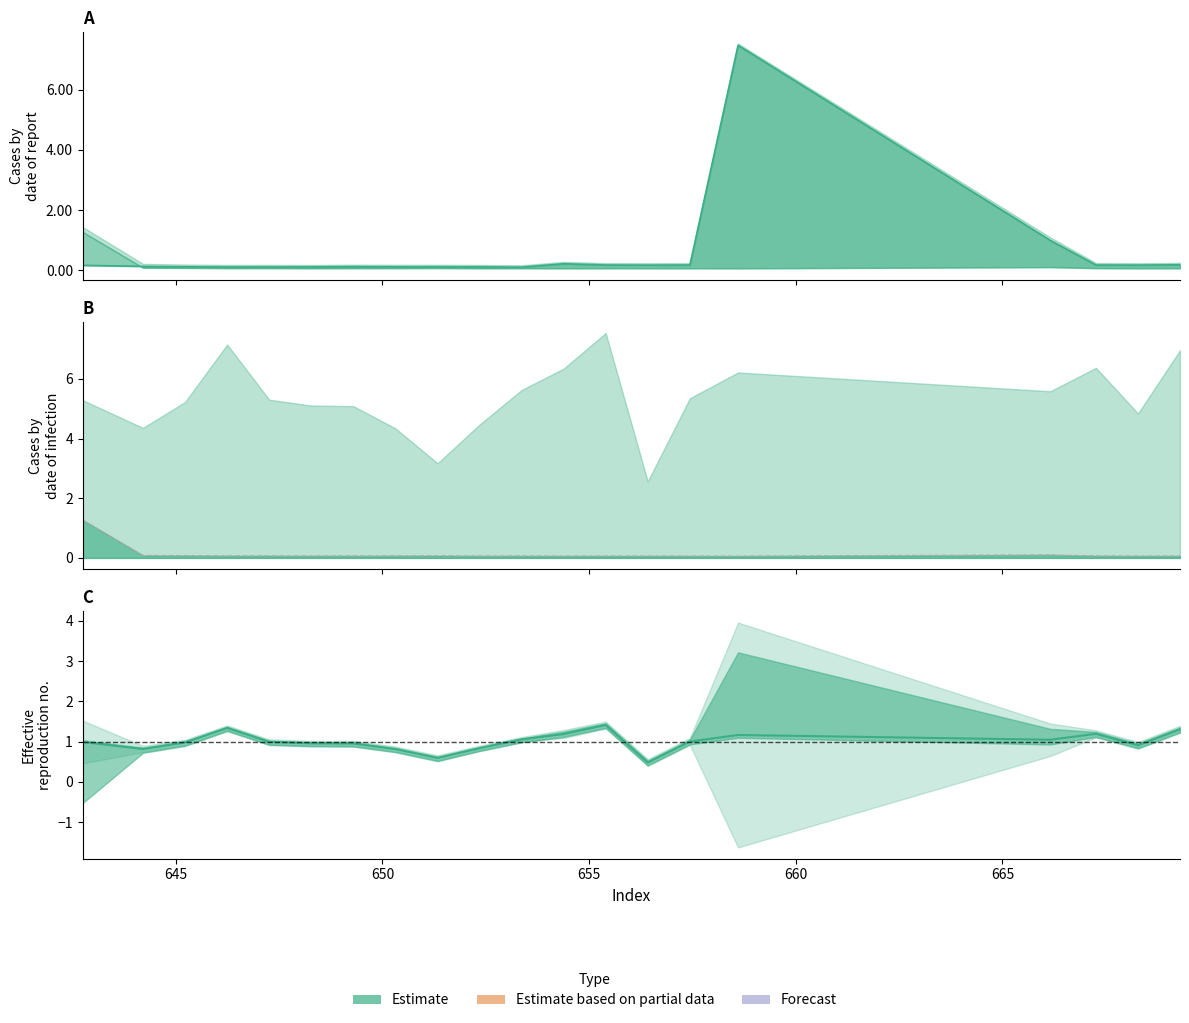

Between 655.401 and 657.438, which is larger?

657.438